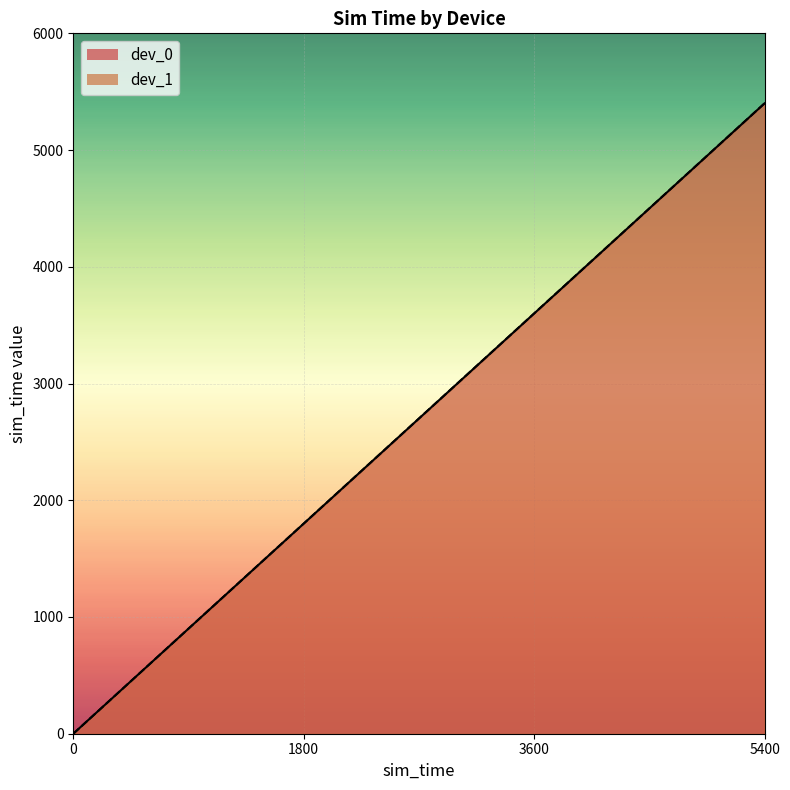

The value of dev_0 at 3600 is 2169.2. True or false?

False